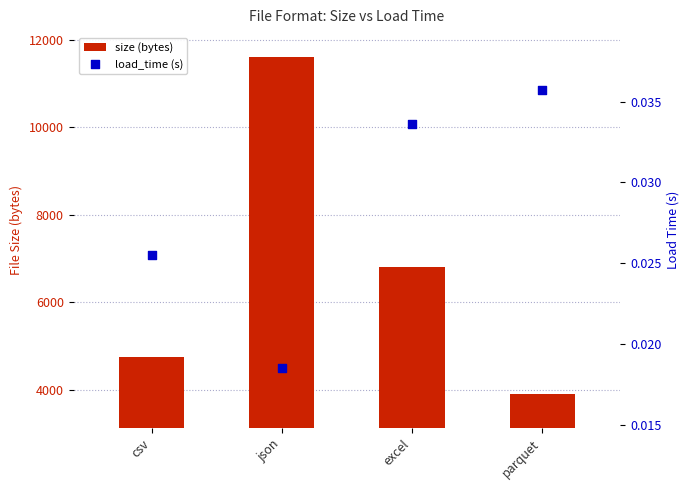

Is the value of load_time (s) at csv greater than the value of size (bytes) at parquet?

No